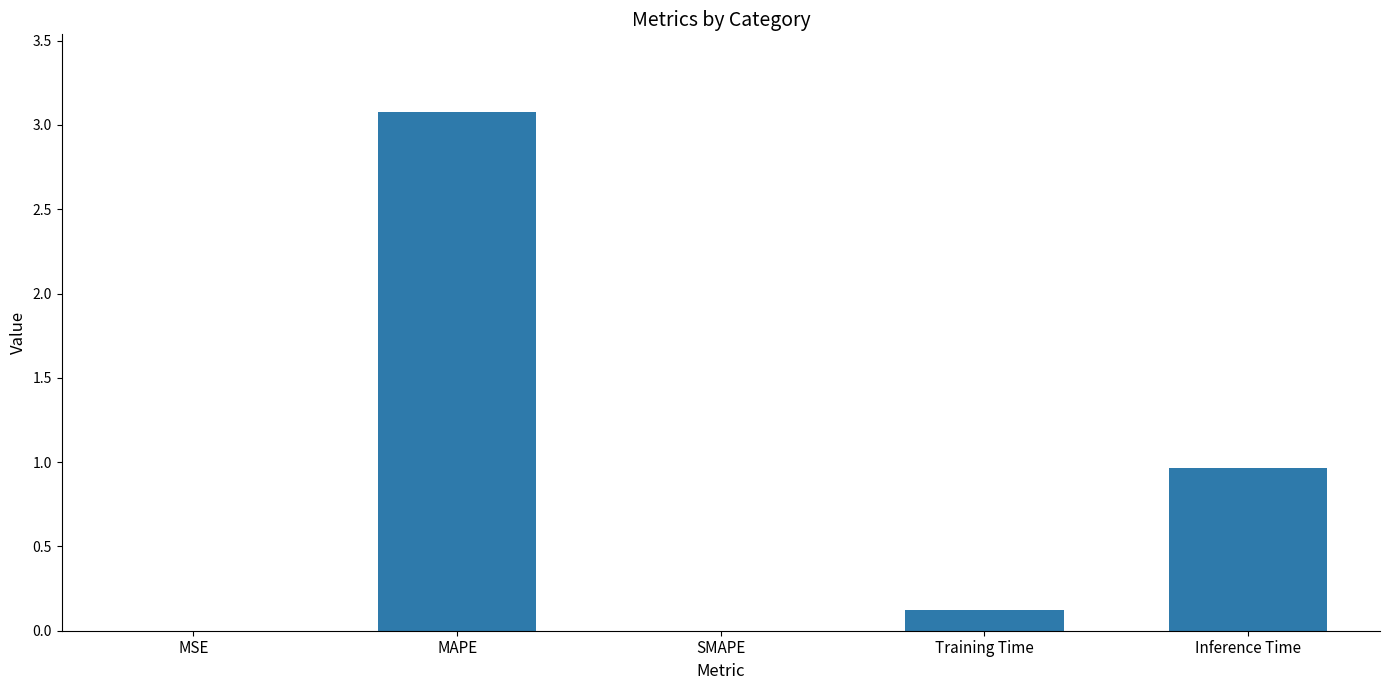

At which label is the value closest to 1?

Inference Time